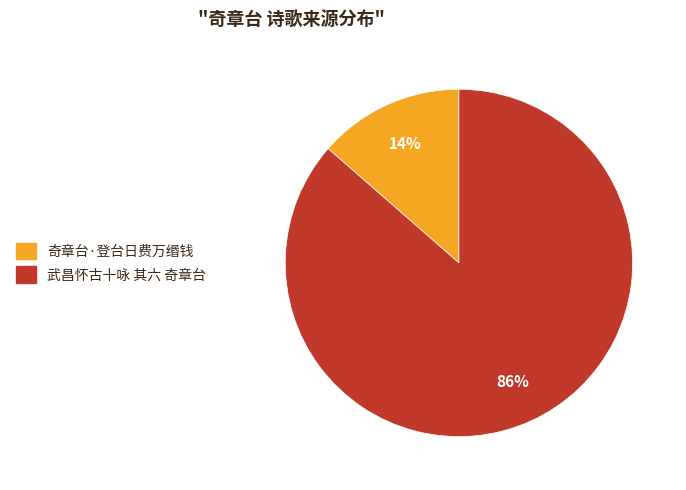

To the nearest percent, what portion does 武昌怀古十咏 其六 奇章台 represent?

86%